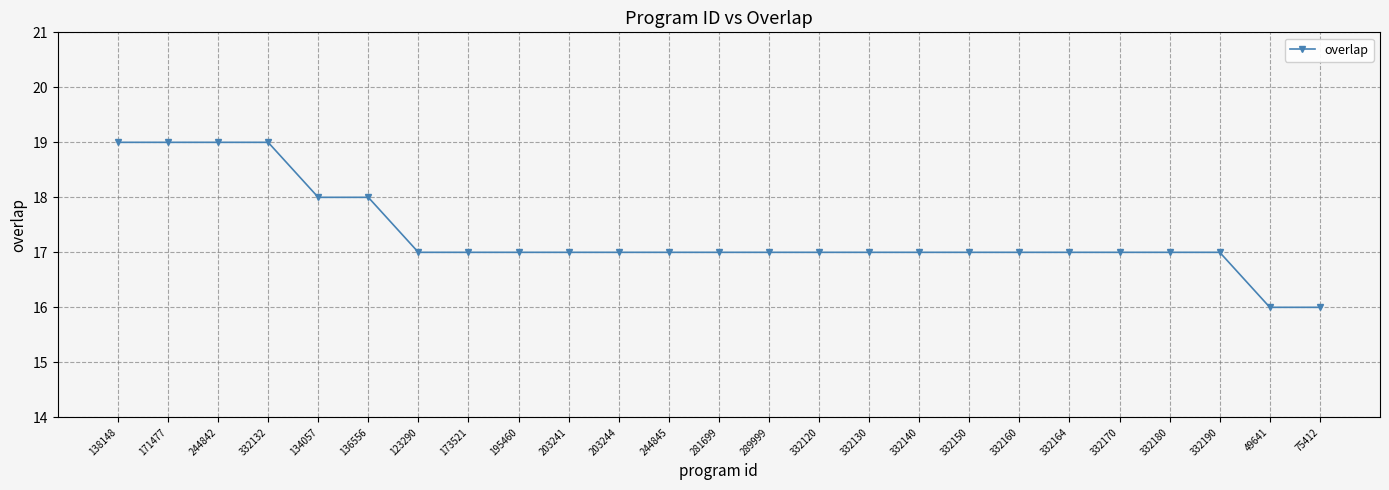

Between 136556 and 332160, which is larger?

136556